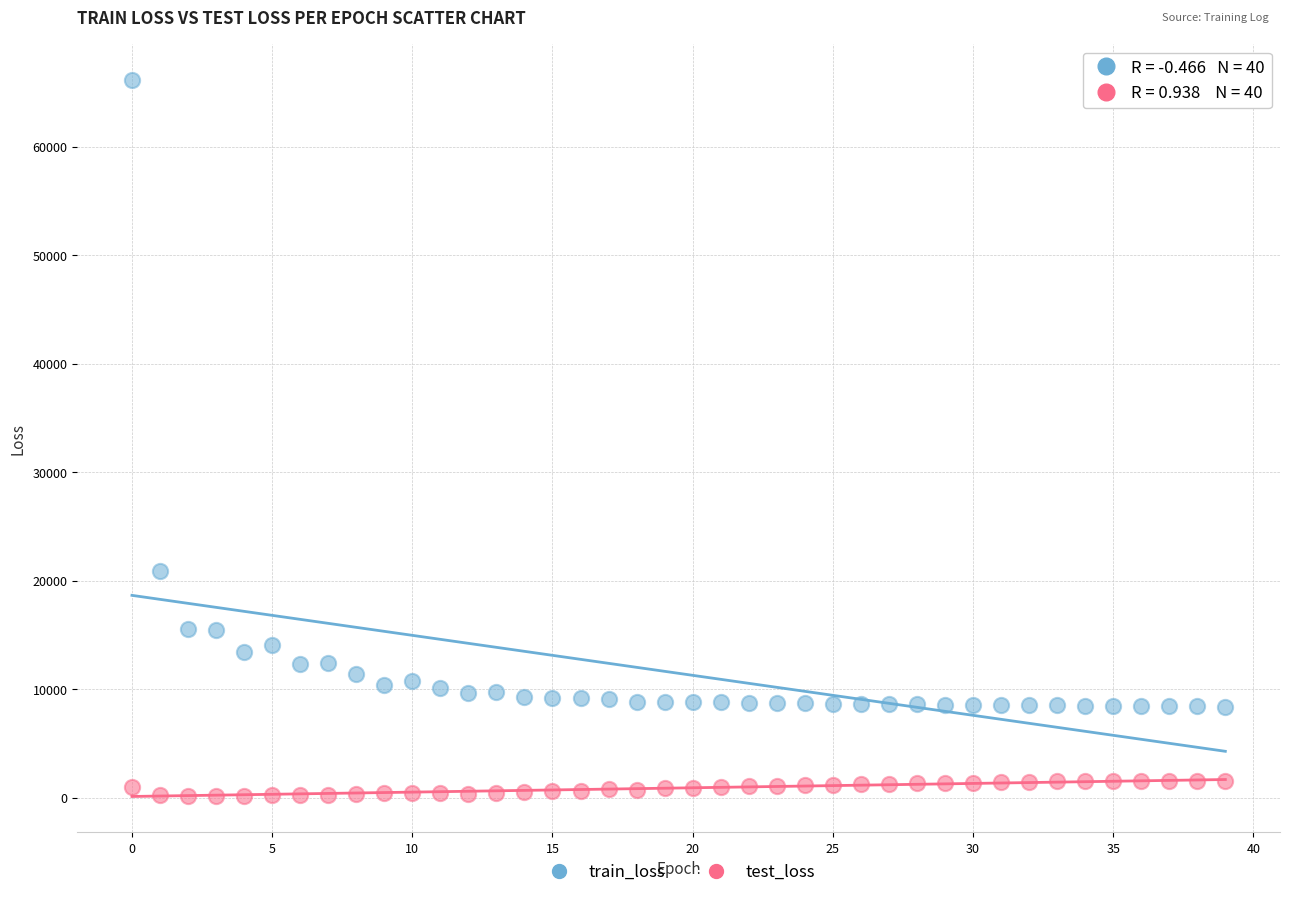

Which series reaches the maximum Y coordinate?

train_loss